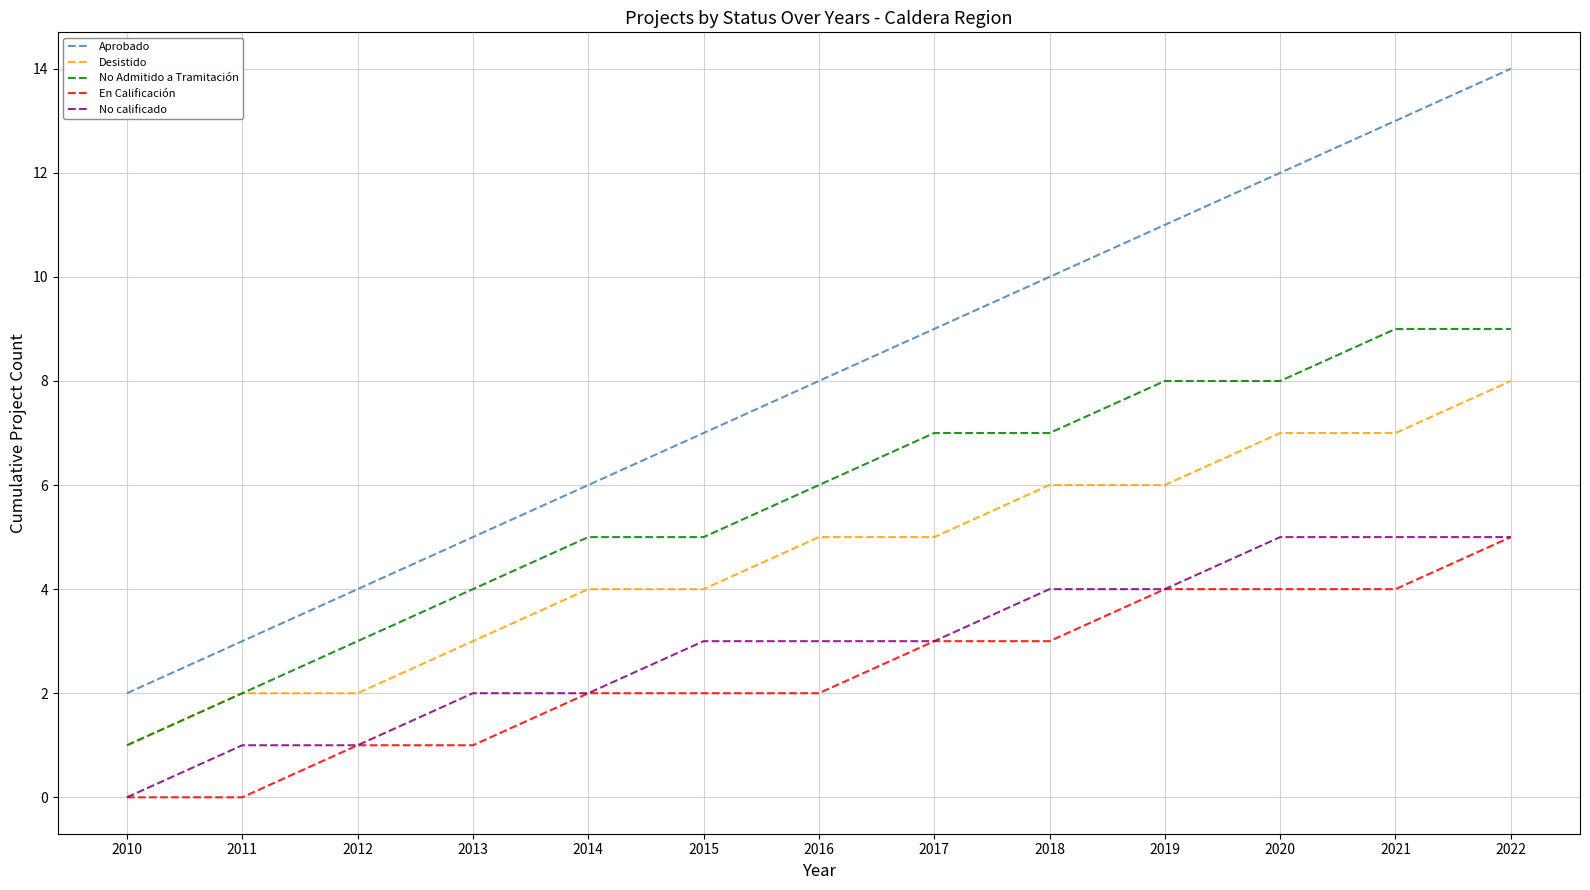

What is the average value of the Desistido series?

5